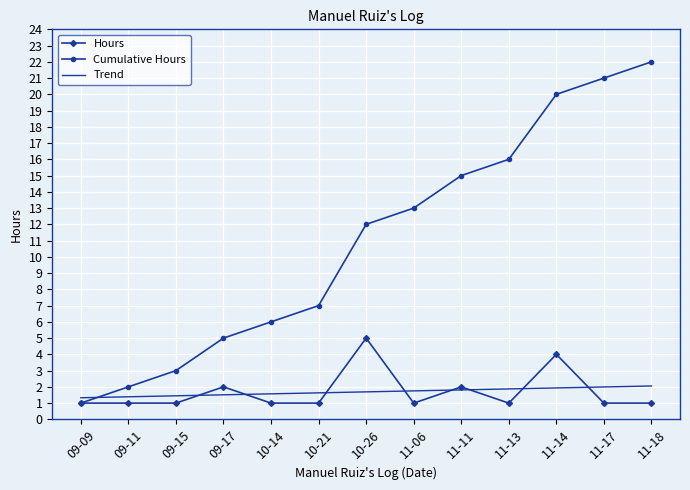

What is the difference between the highest and lowest values at 10-21?

6.0